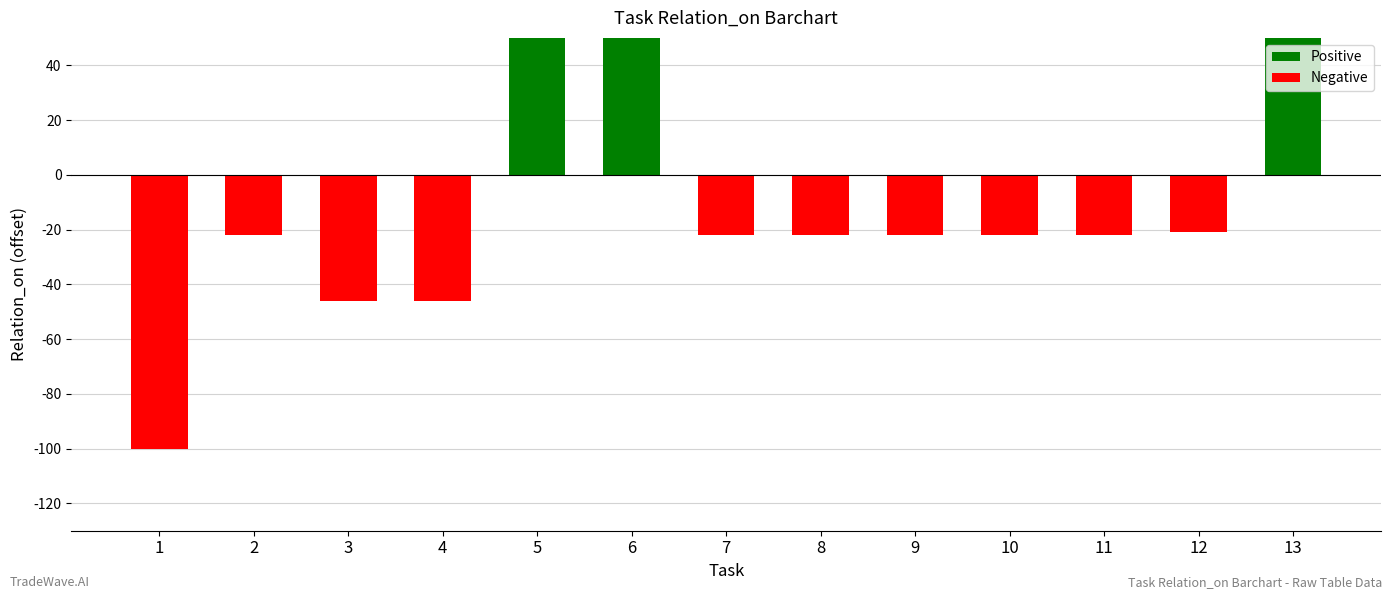

What is the greatest value displayed?

82